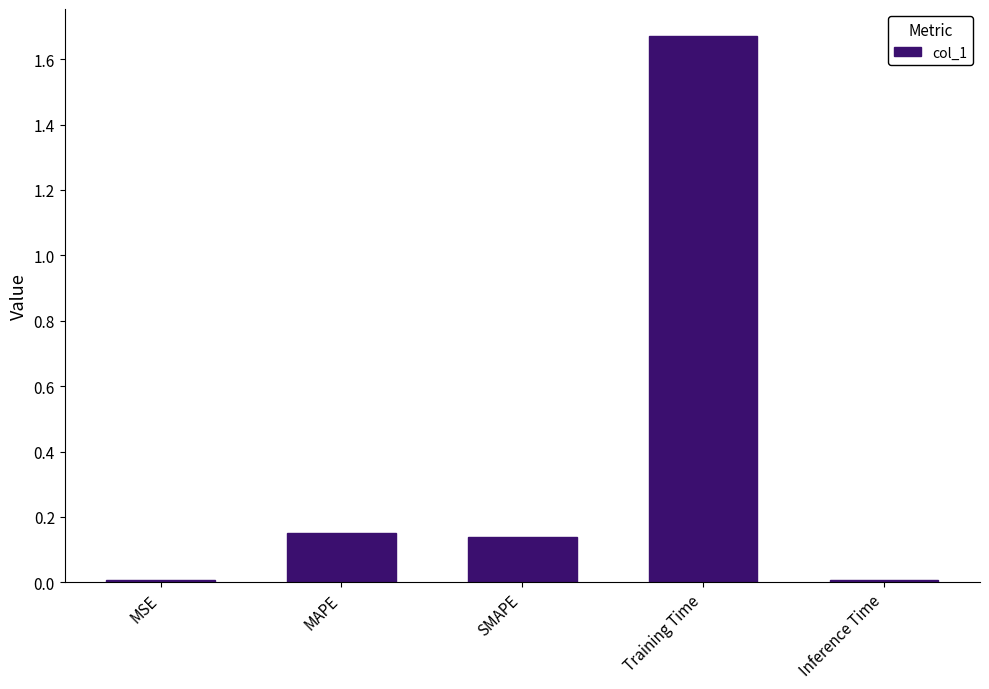

What is the sum of all values?

2.0